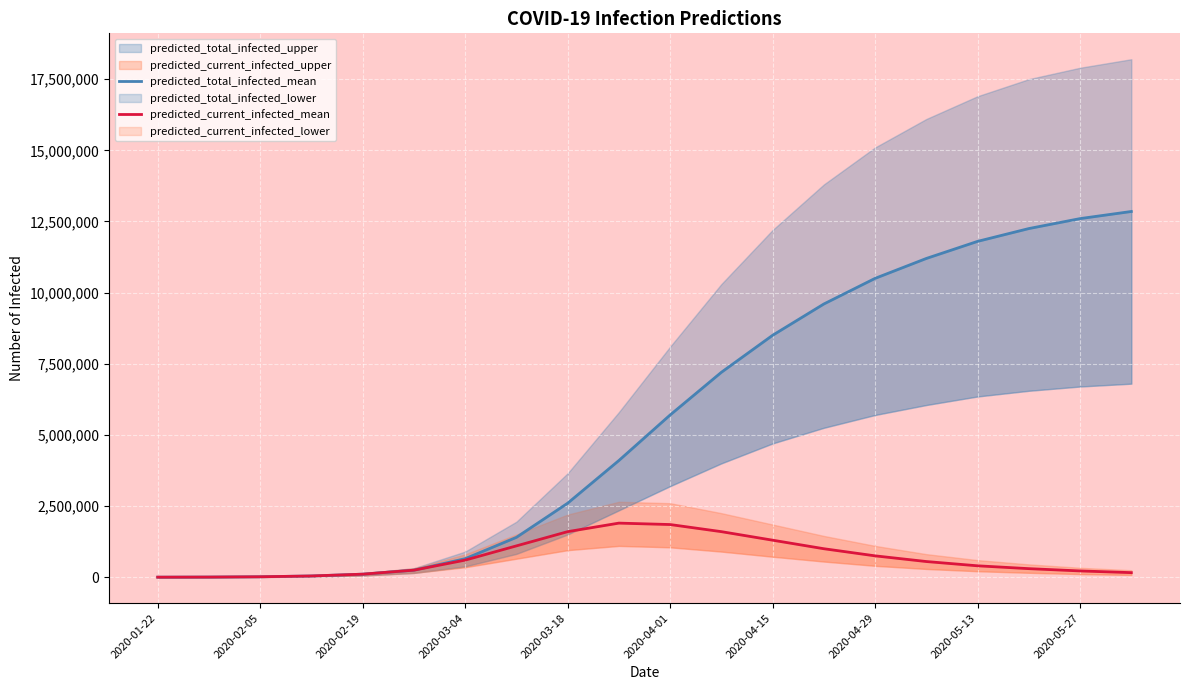

At which category is the sum across all series the highest?

19